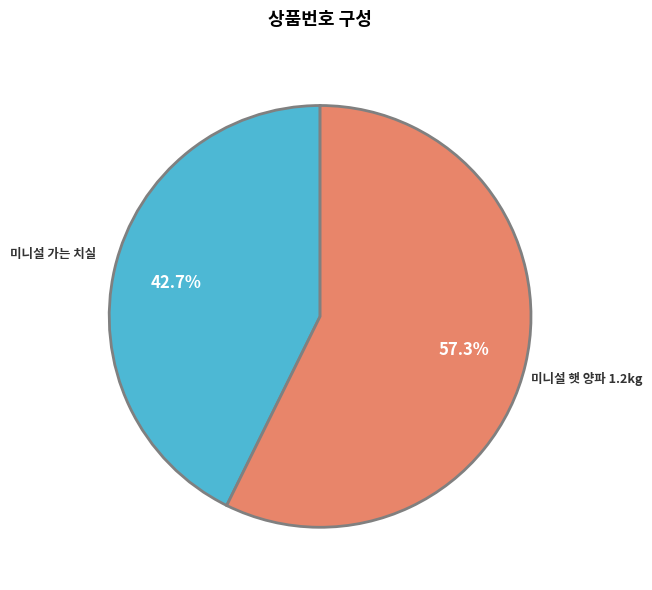

Does any single category account for the majority?

Yes